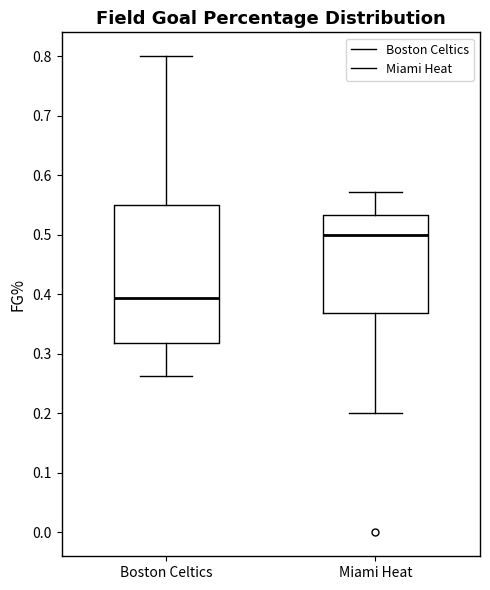

Comparing the boxes themselves (not the whiskers), which one is the tallest?

Boston Celtics